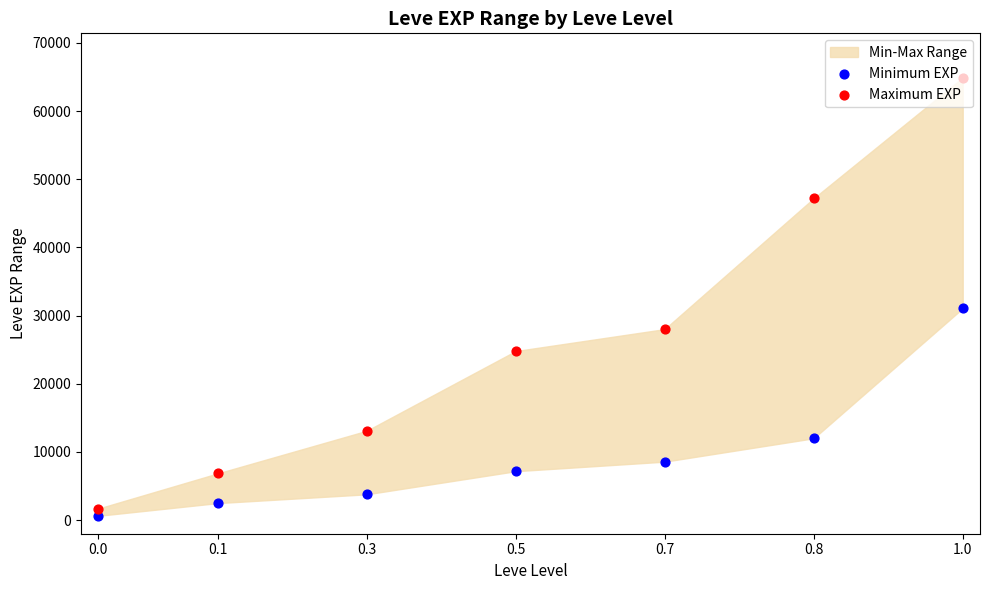

Which series reaches the minimum Y coordinate?

Minimum EXP